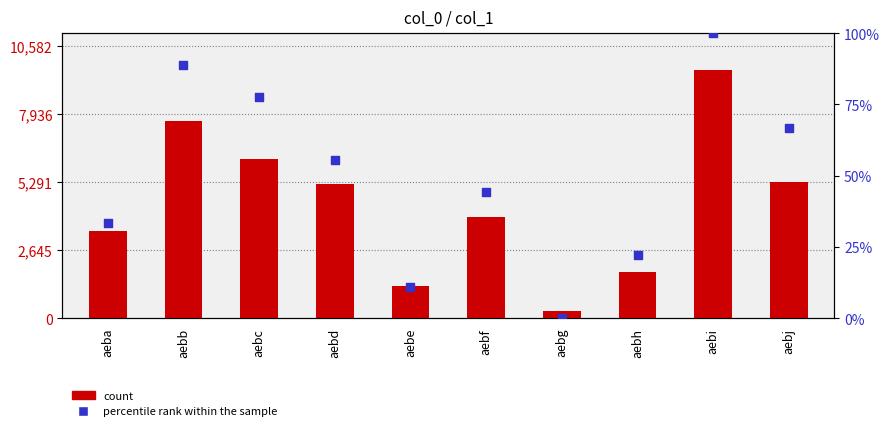

At how many categories does at least one series exceed 3883?

6